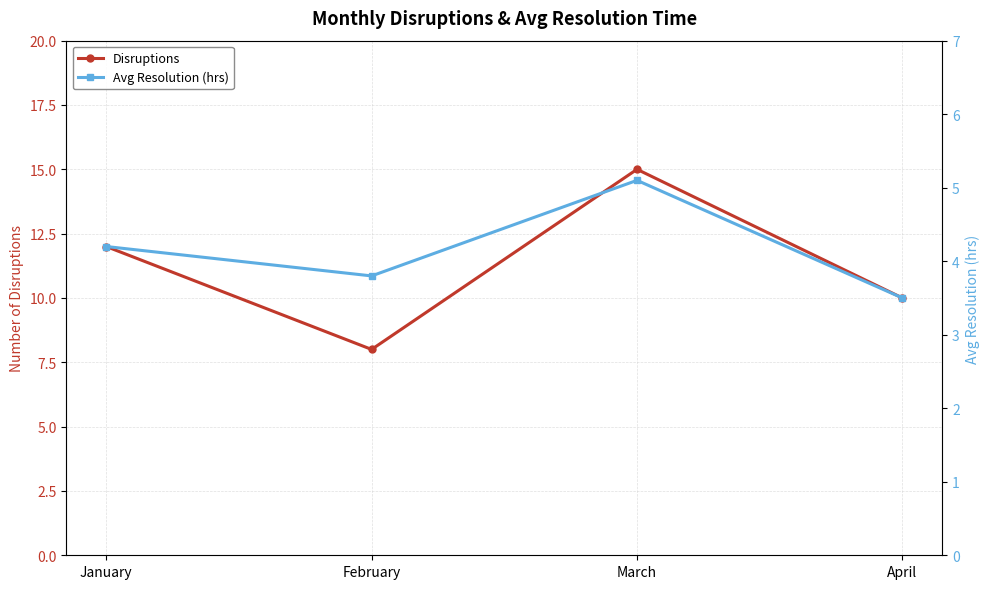

In Disruptions, how many points are lower than both neighbors (excluding endpoints)?

1